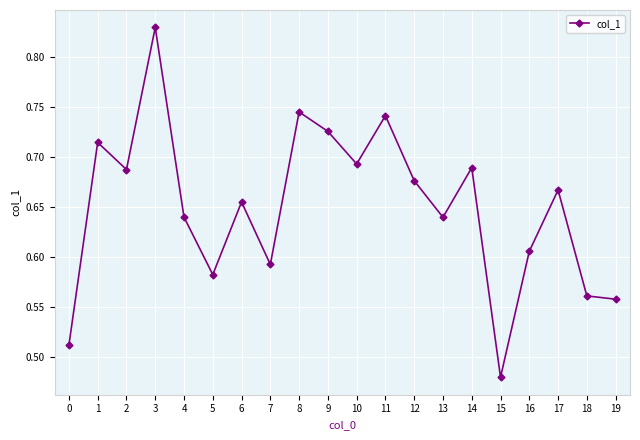

At which category does the chart reach its minimum across all series?

15